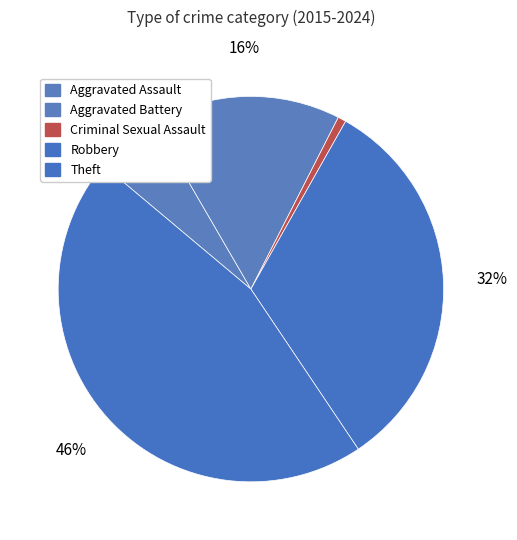

Is the sum of Robbery and Theft greater than half?

Yes